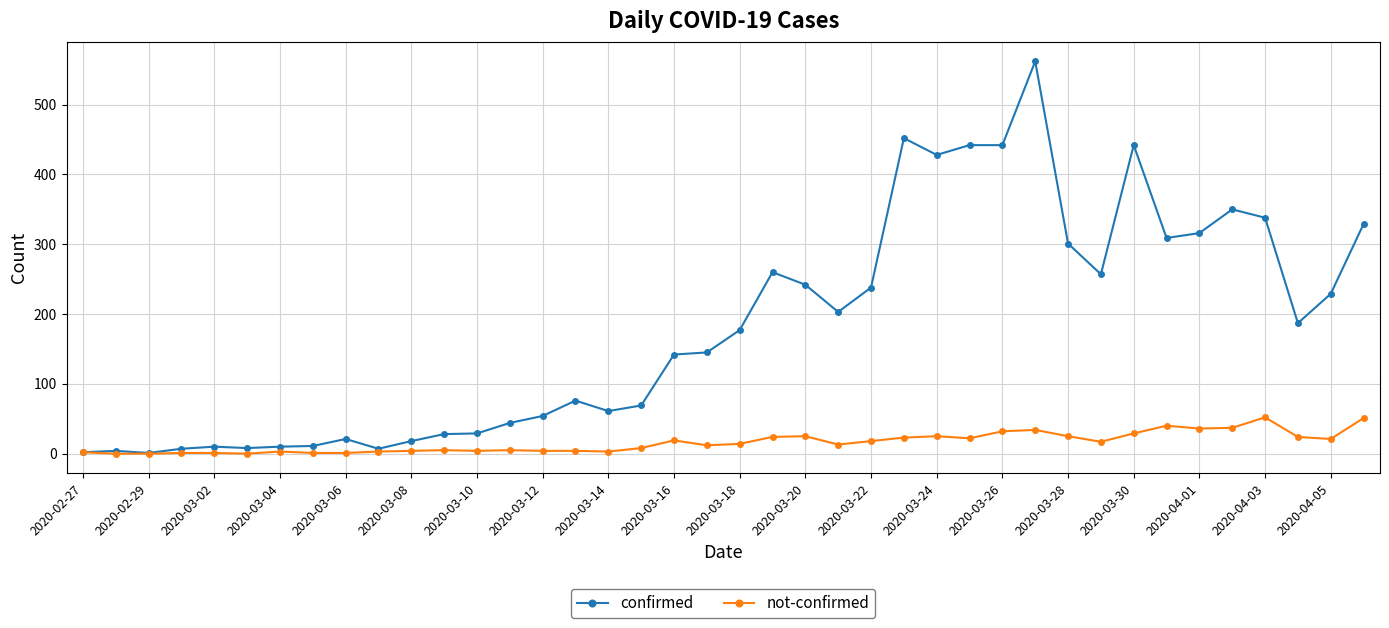

Which series has the largest total across all categories?

confirmed